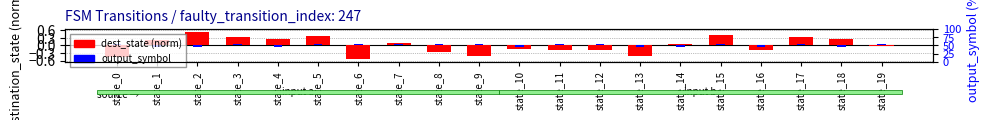

Rank the series at state_18 from lowest to highest value.

output_symbol, dest_state (norm)